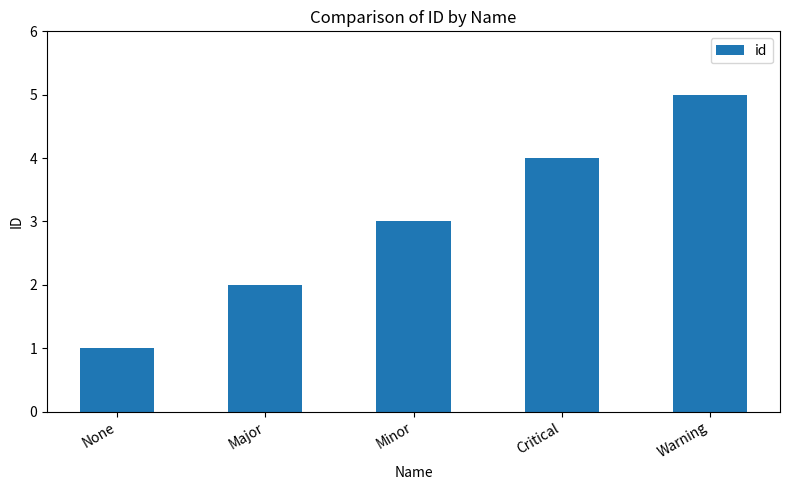

What is the maximum value shown in the chart?

5